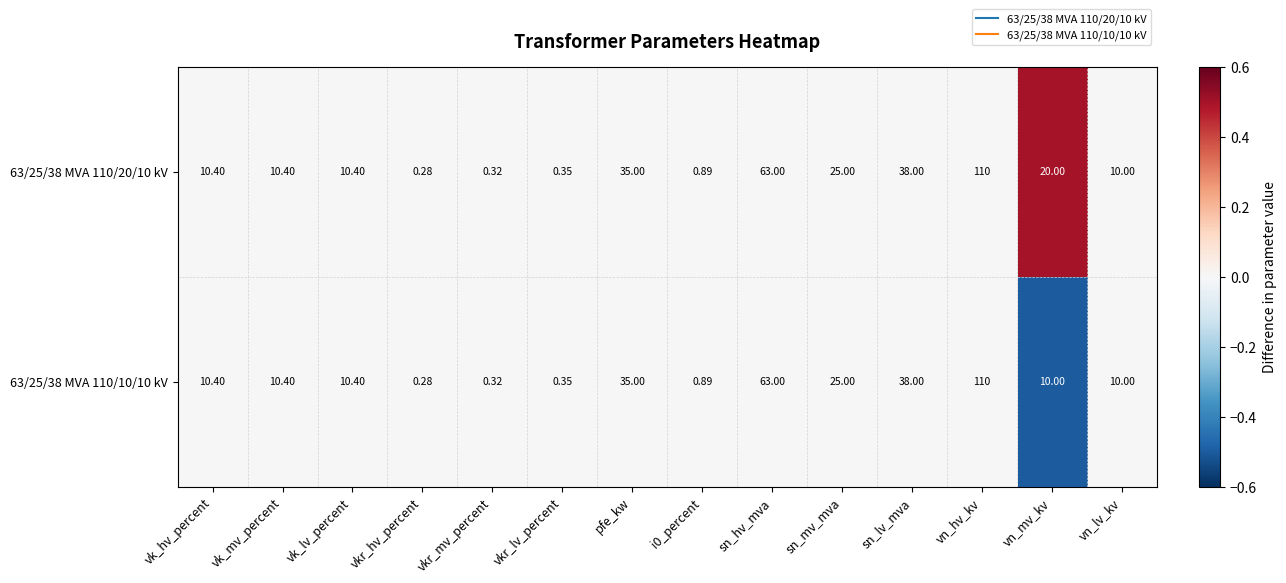

At how many categories does at least one series exceed 0?

14